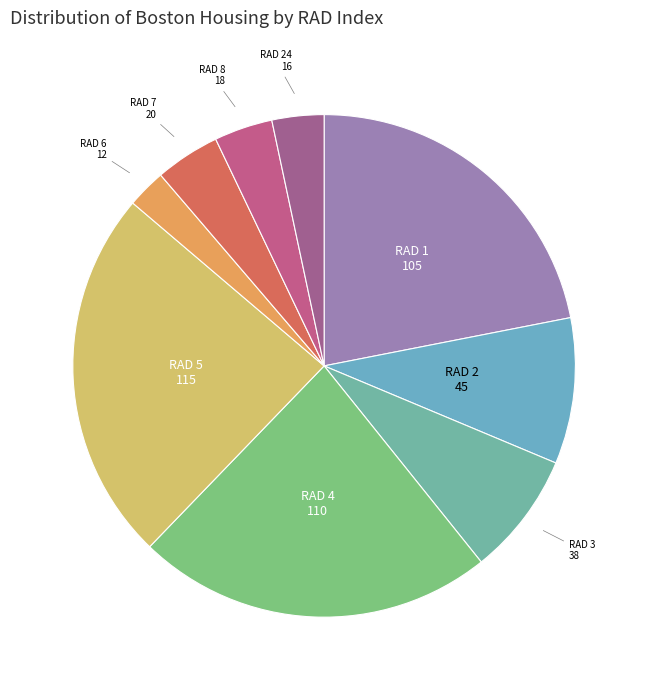

Count the number of slices in the pie.

9